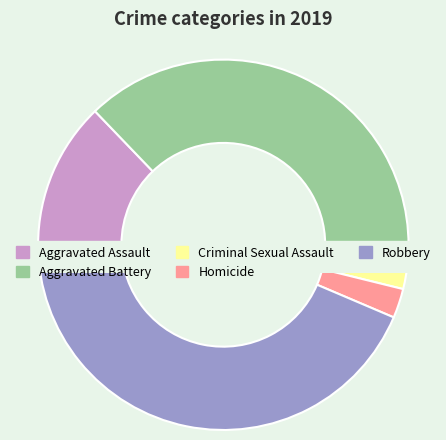

Which slice is the smallest?

Criminal Sexual Assault